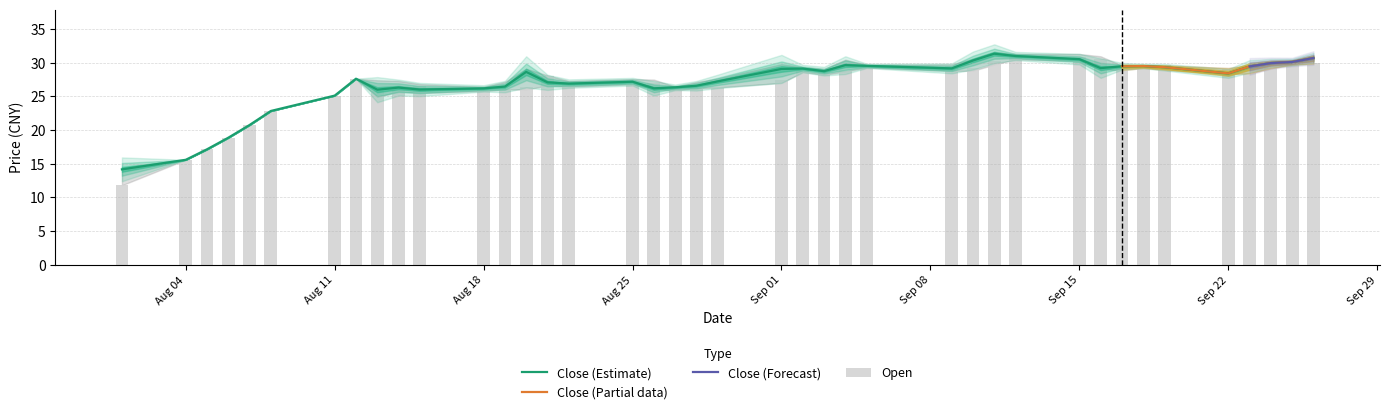

What is the highest value of the Close (Estimate) series?

31.3